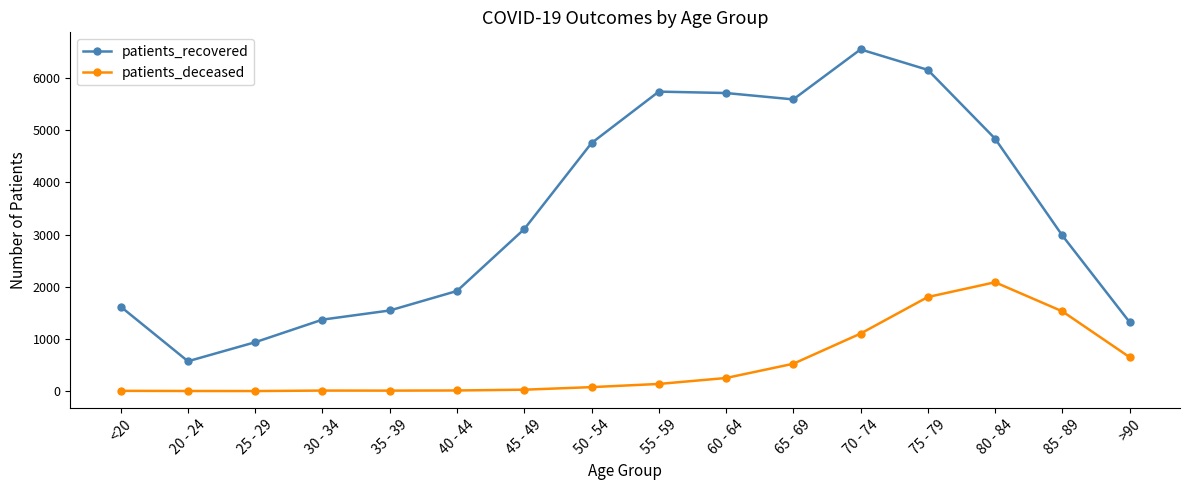

Is the value of patients_deceased at 70 - 74 greater than the value of patients_recovered at 50 - 54?

No